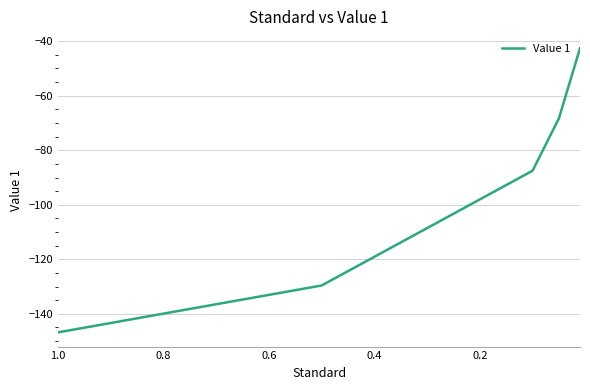

Does the chart have visible grid lines?

Yes